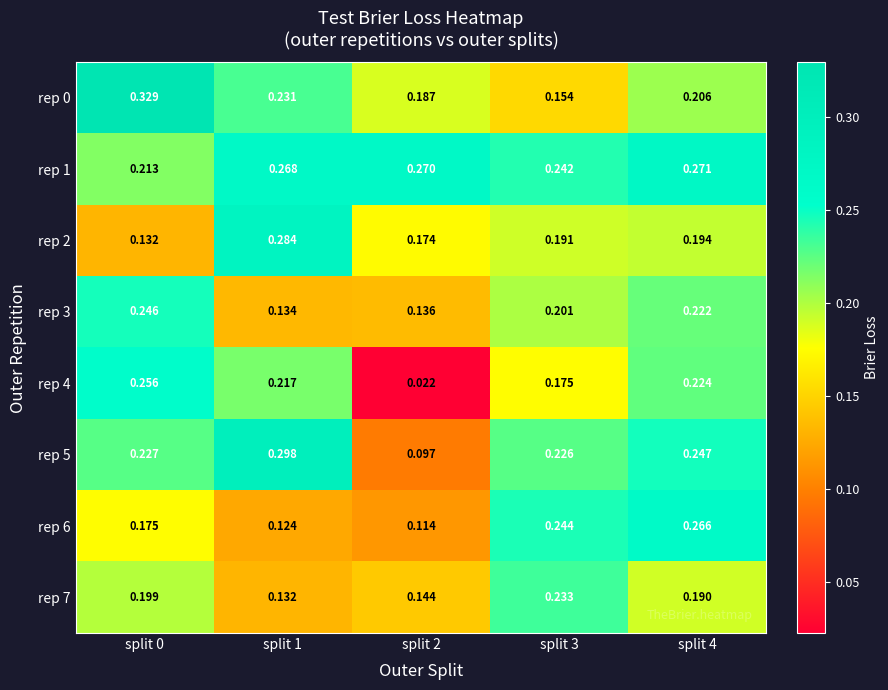

Is the value of rep 5 at split 0 greater than the value of rep 3 at split 0?

No